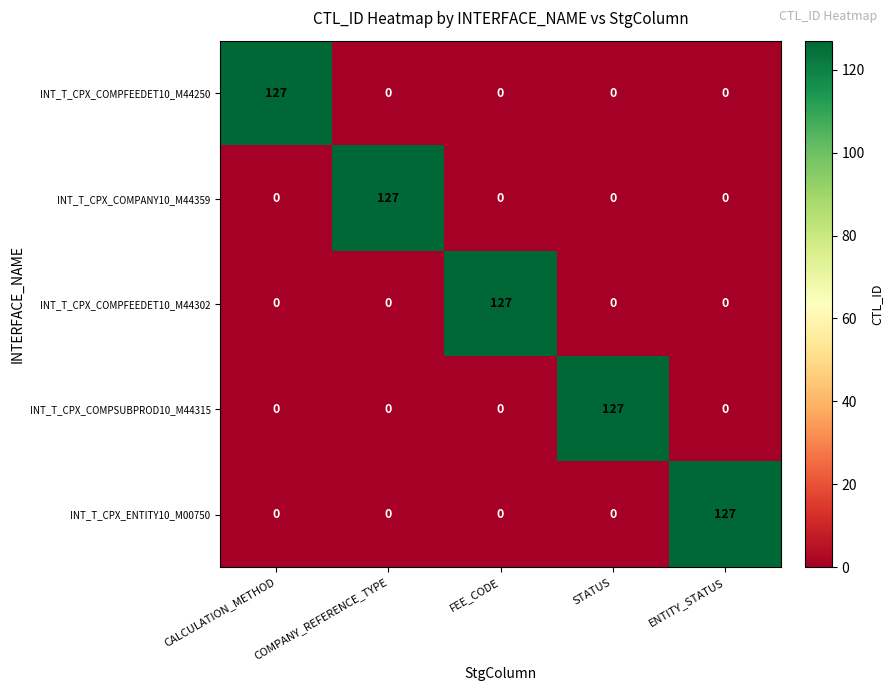

What is the difference between the maximum and minimum values in the INT_T_CPX_COMPFEEDET10_M44302 series?

127